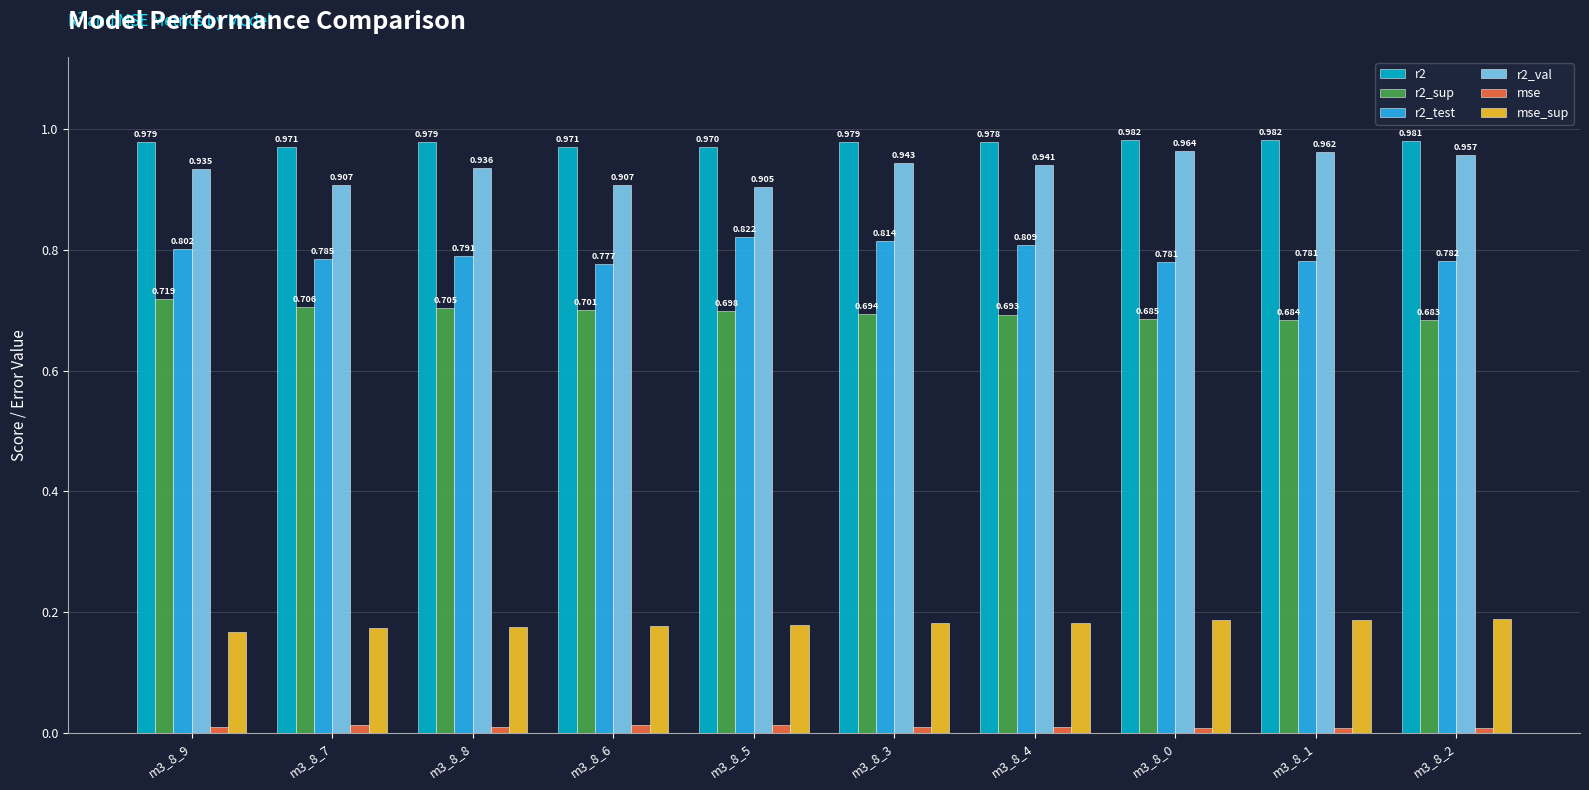

What is the label of the 7th bar from the left?

m3_8_4